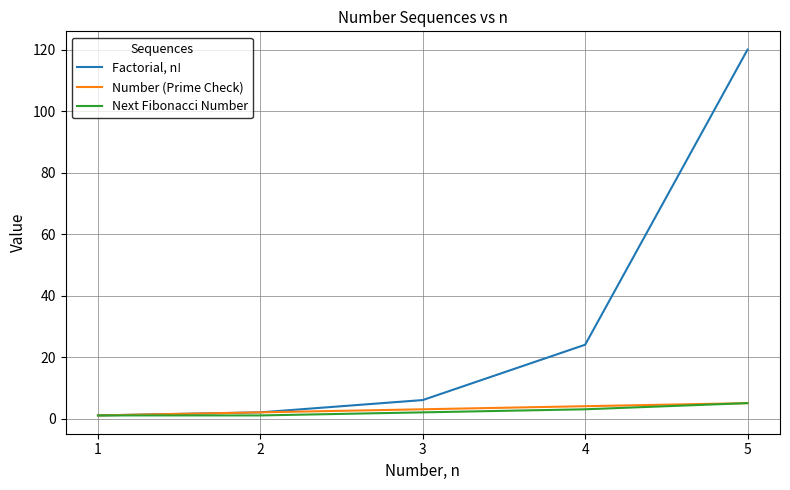

At which label is Factorial, n! closest to 60?

4